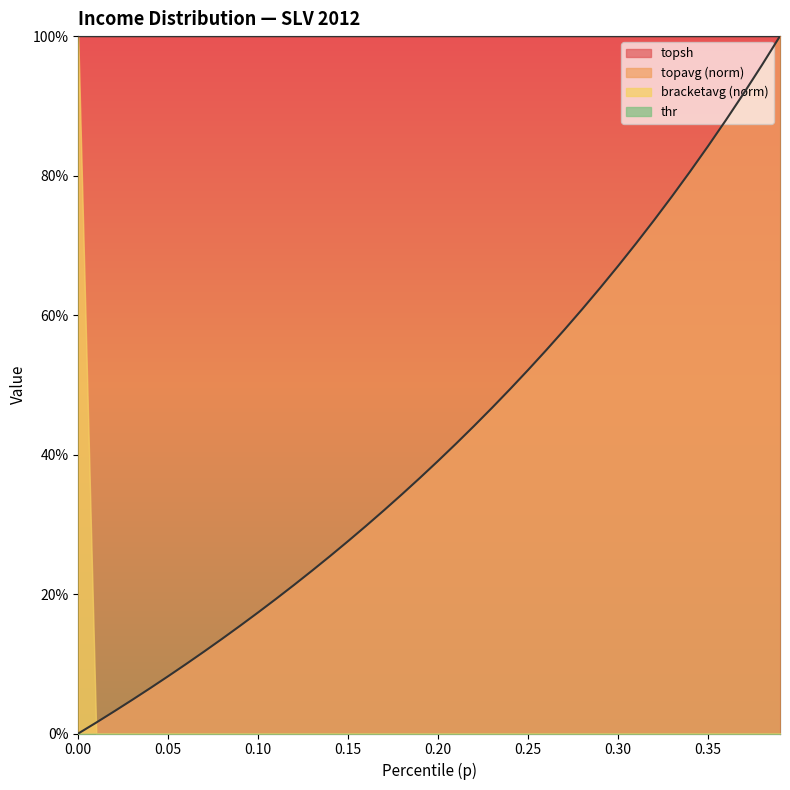

Which series ends up on top after the final intersection of topavg and bracketavg?

topavg